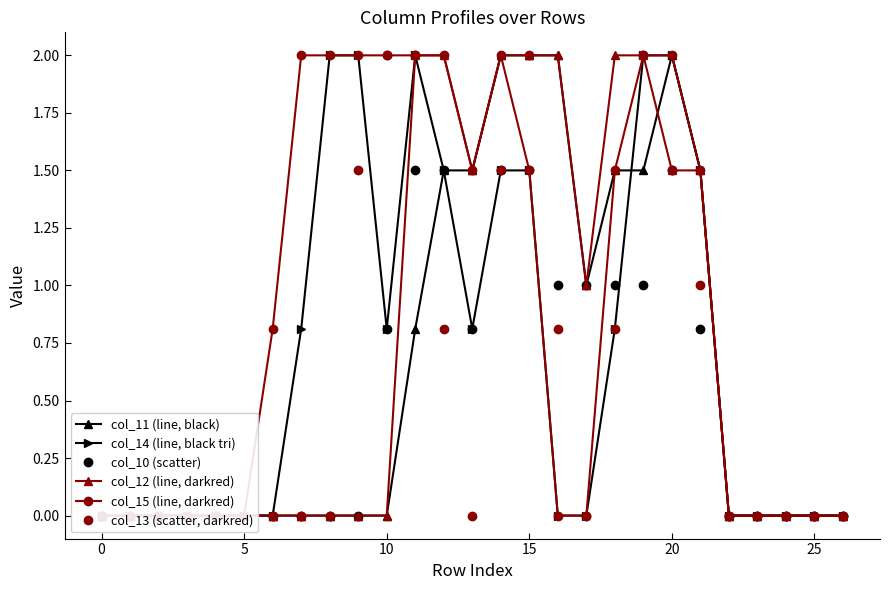

Reading left to right, transcribe all the data shown in this chart.

col_11 (line, black): 0.0	0.0	0.0	0.0	0.0	0.0	0.0	0.0	0.0	0.0	0.0	0.8	1.5	1.5	2.0	2.0	2.0	1.0	1.5	1.5	2.0	1.5	0.0	0.0	0.0	0.0	0.0
col_14 (line, black tri): 0.0	0.0	0.0	0.0	0.0	0.0	0.0	0.8	2.0	2.0	0.8	2.0	1.5	0.8	1.5	1.5	0.0	0.0	0.8	2.0	2.0	1.5	0.0	0.0	0.0	0.0	0.0
col_10 (scatter): 0.0	0.0	0.0	0.0	0.0	0.0	0.0	0.0	0.0	0.0	0.8	1.5	1.5	0.8	1.5	1.5	1.0	1.0	1.0	1.0	1.5	0.8	0.0	0.0	0.0	0.0	0.0
col_12 (line, darkred): 0.0	0.0	0.0	0.0	0.0	0.0	0.0	0.0	0.0	0.0	0.0	2.0	2.0	1.5	2.0	2.0	2.0	1.0	2.0	2.0	1.5	1.5	0.0	0.0	0.0	0.0	0.0
col_15 (line, darkred): 0.0	0.0	0.0	0.0	0.0	0.0	0.8	2.0	2.0	2.0	2.0	2.0	2.0	1.5	2.0	1.5	0.0	0.0	1.5	2.0	2.0	1.5	0.0	0.0	0.0	0.0	0.0
col_13 (scatter, darkred): 0.0	0.0	0.0	0.0	0.0	0.0	0.0	0.0	0.0	1.5	2.0	2.0	0.8	0.0	1.5	2.0	0.8	0.0	0.8	2.0	1.5	1.0	0.0	0.0	0.0	0.0	0.0